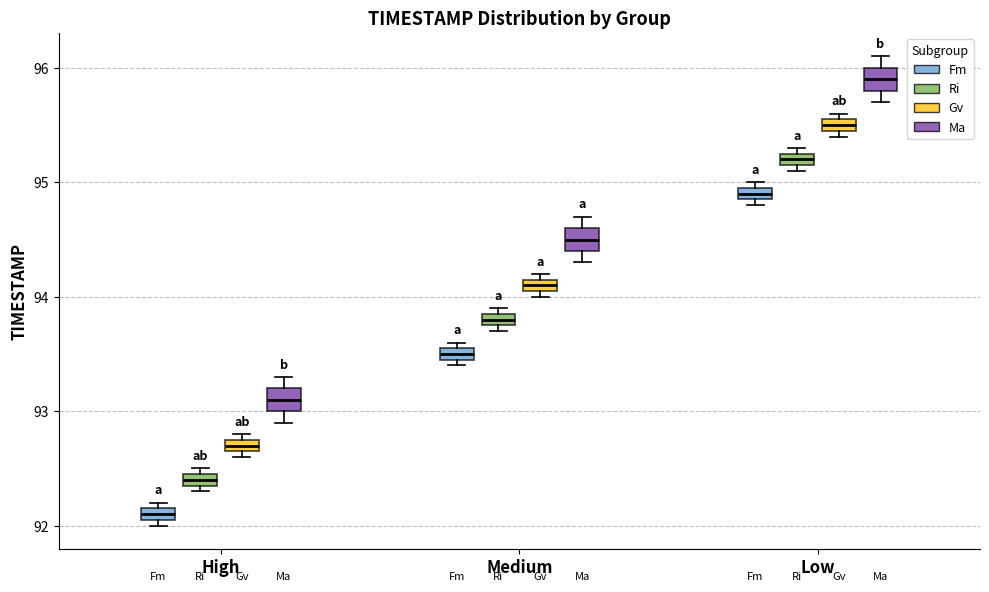

Which box's median line is the lowest?

High (Fm)